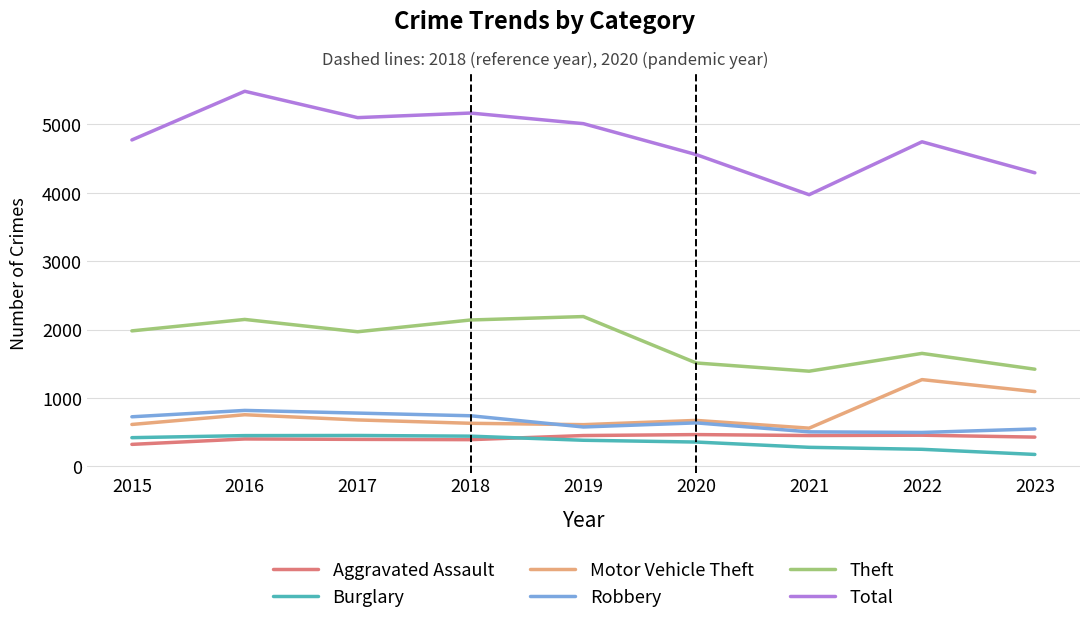

What is the highest value of the Total series?

5481